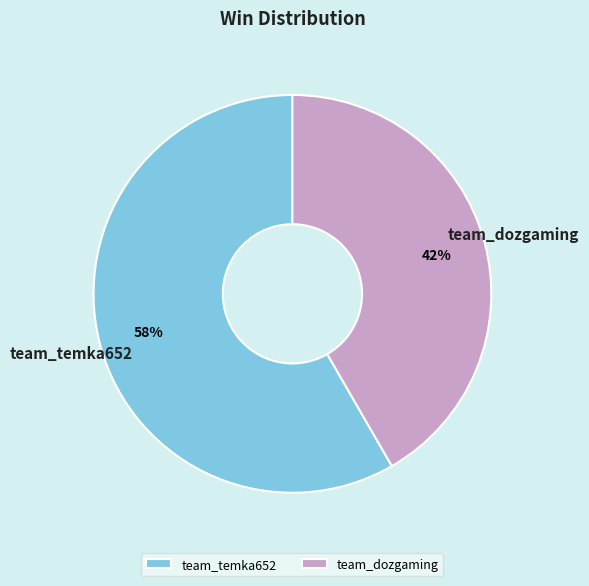

True or false: team_temka652 accounts for 58% of the total.

True